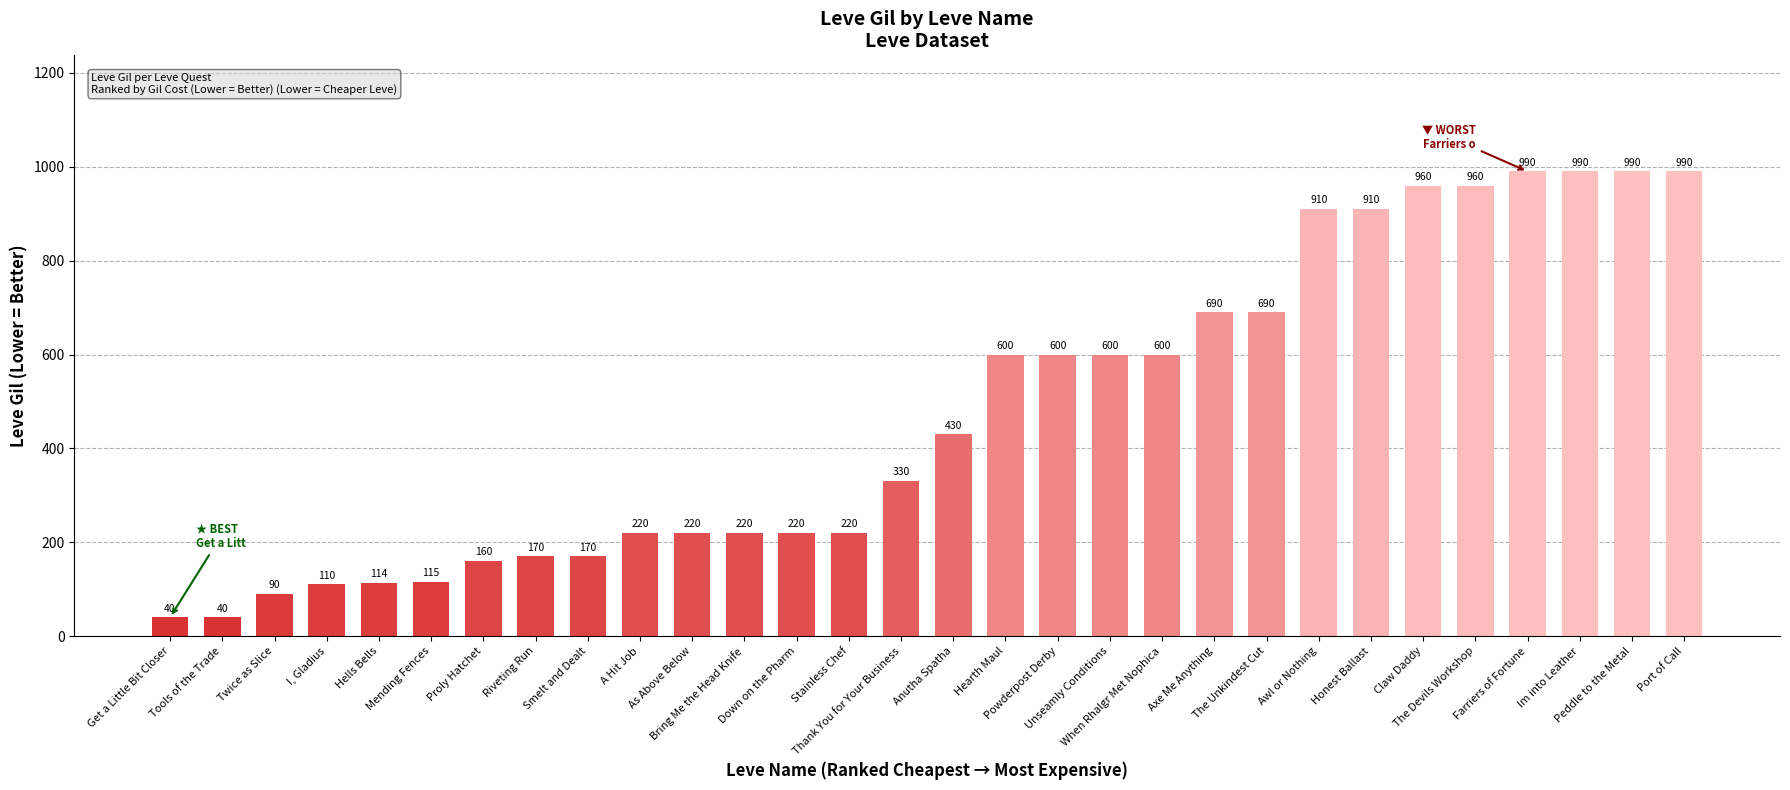

What is the sum of all values?

14349